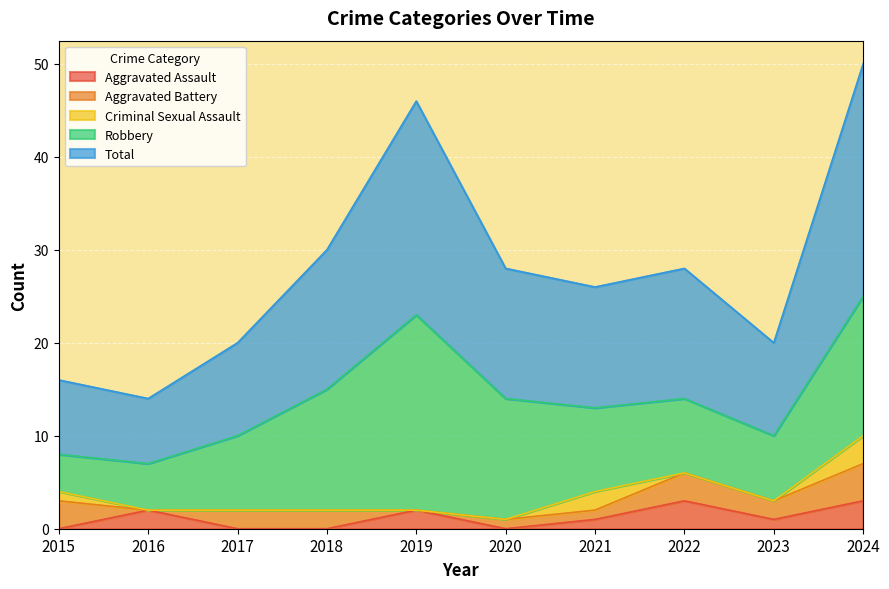

What is the difference between the Robbery values at 2017 and 2015?

4